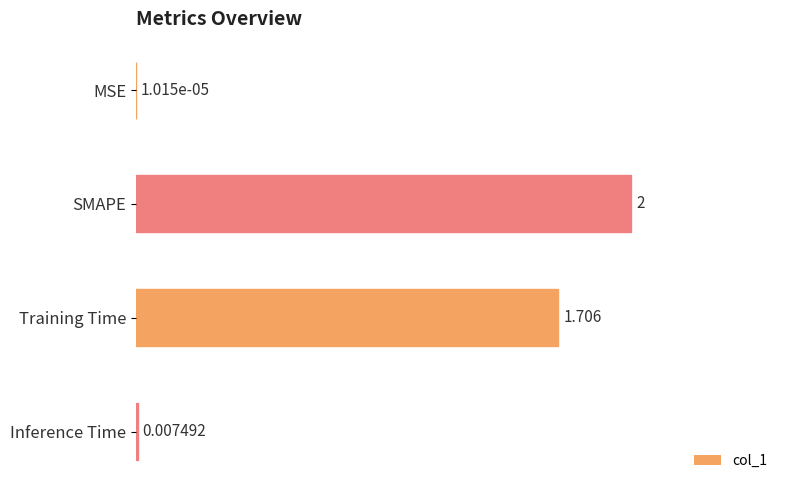

What is the maximum value shown in the chart?

2.0